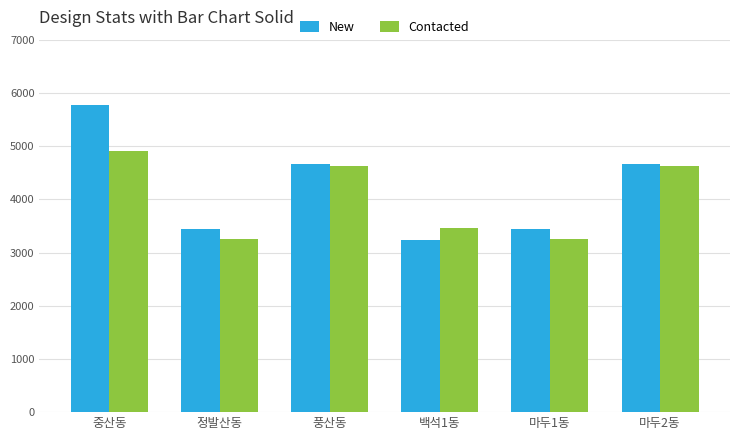

Rank the series at 마두1동 from lowest to highest value.

Contacted, New